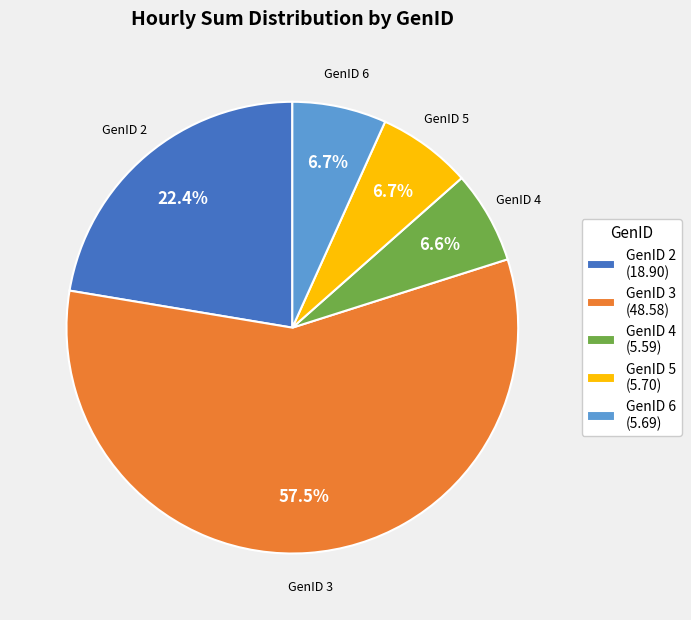

What is the ratio of the value at GenID 2 to the value at GenID 5?

3.3